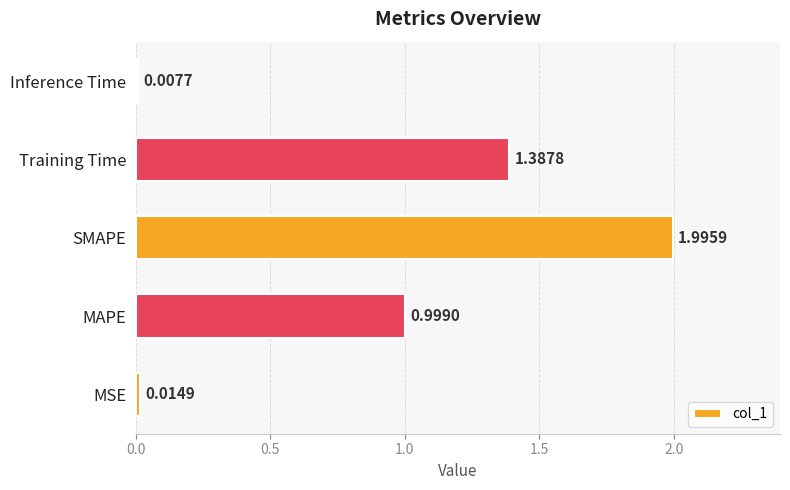

Which category has the highest value across all series?

SMAPE